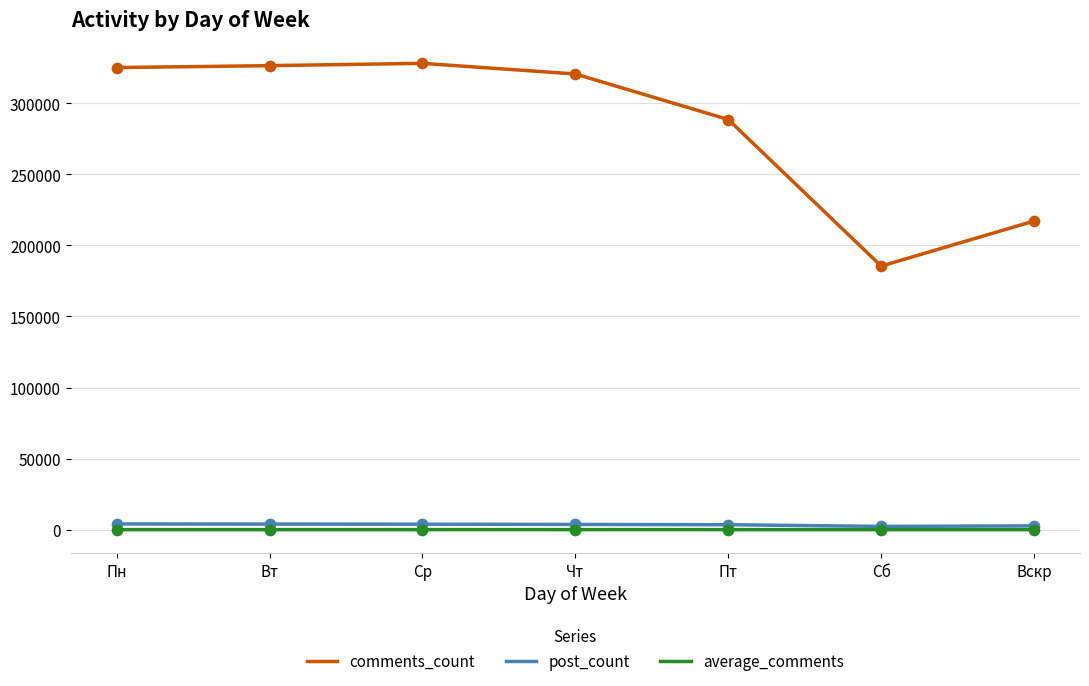

At how many categories does at least one series exceed 199304?

6